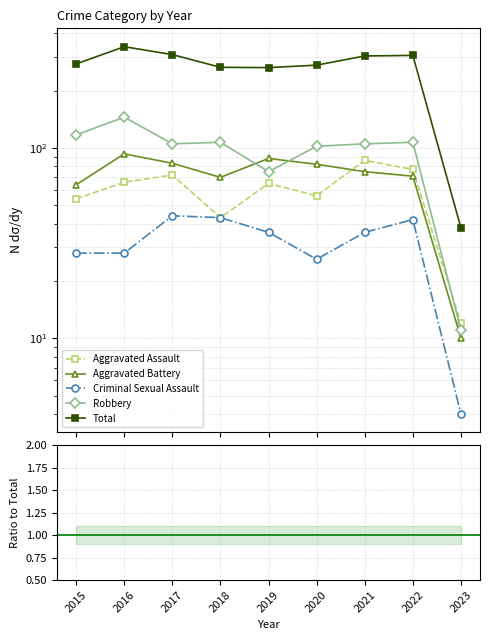

How many values in the Total series exceed 276?

4